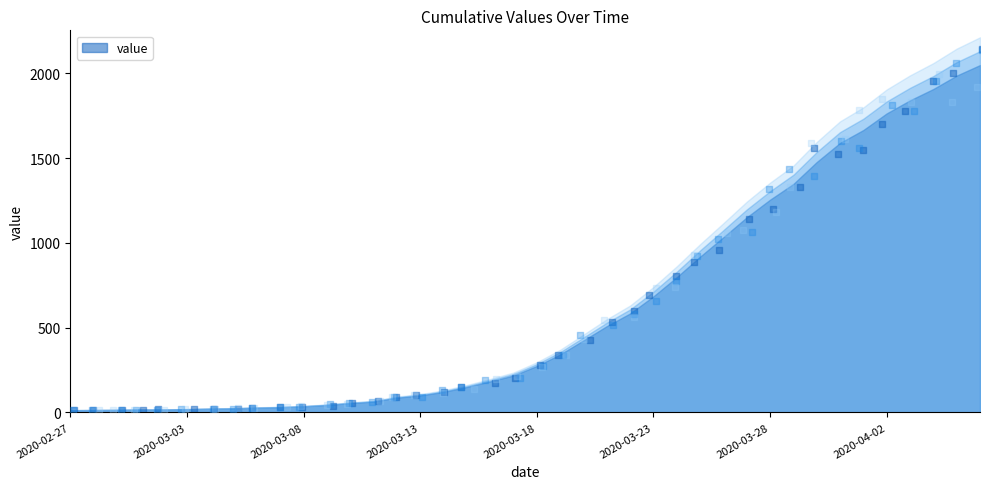

Between 2020-03-21 and 2020-03-09, which is larger?

2020-03-21